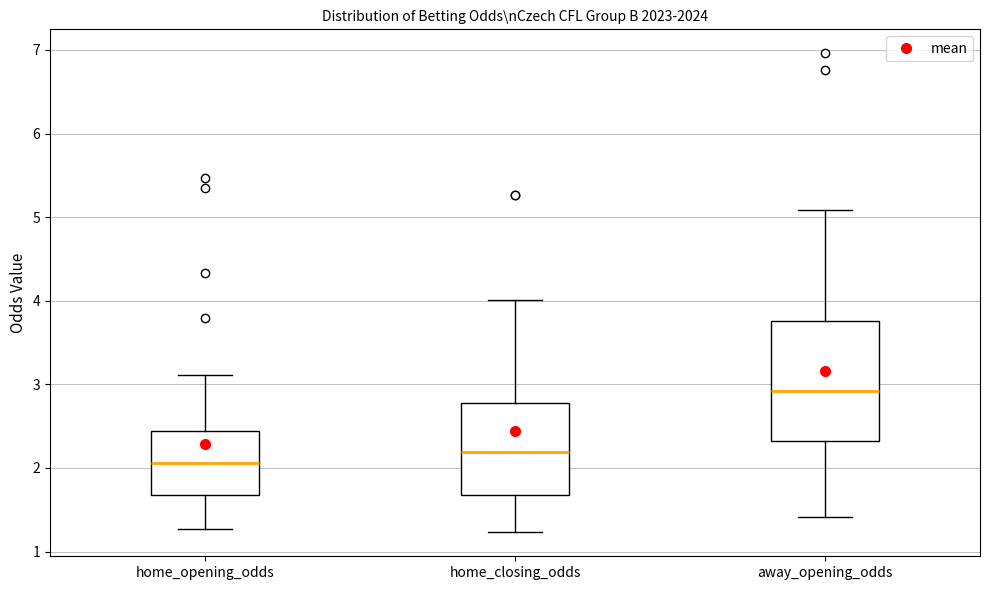

Reading left to right, read every box against the y-axis: the position of its median line, the range the box covers, and the ends of its whiskers. The values are not printed on the chart, so give them approximately, as read against the axis.

home_opening_odds: median 2.1, box 1.7 to 2.4, whiskers 1.3 to 3.1
home_closing_odds: median 2.2, box 1.7 to 2.8, whiskers 1.2 to 4.0
away_opening_odds: median 2.9, box 2.3 to 3.8, whiskers 1.4 to 5.1